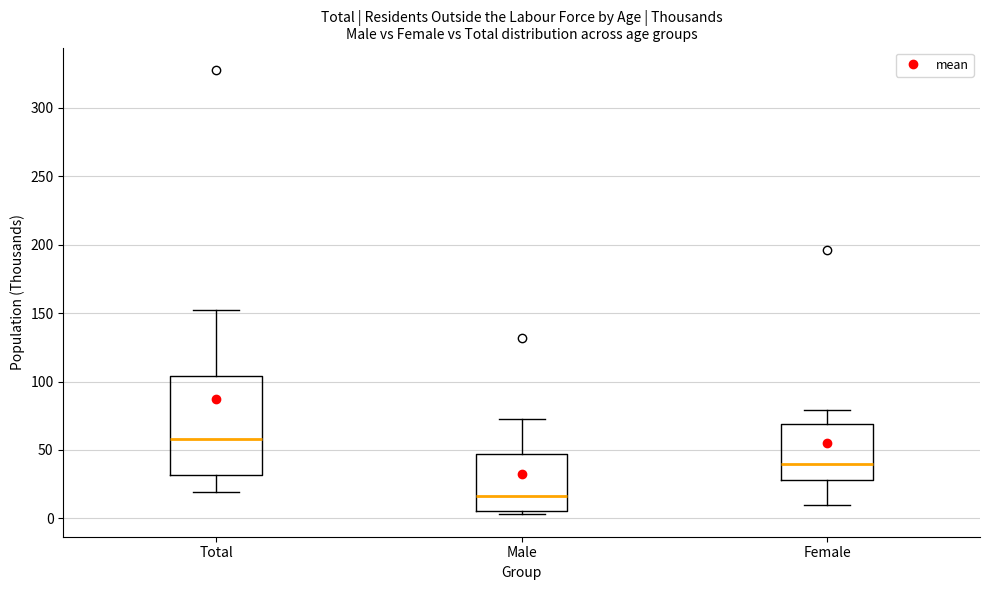

Where does the upper whisker of the box for Female end on the y-axis? The values are not printed on the chart, so give them approximately, as read against the axis.

80